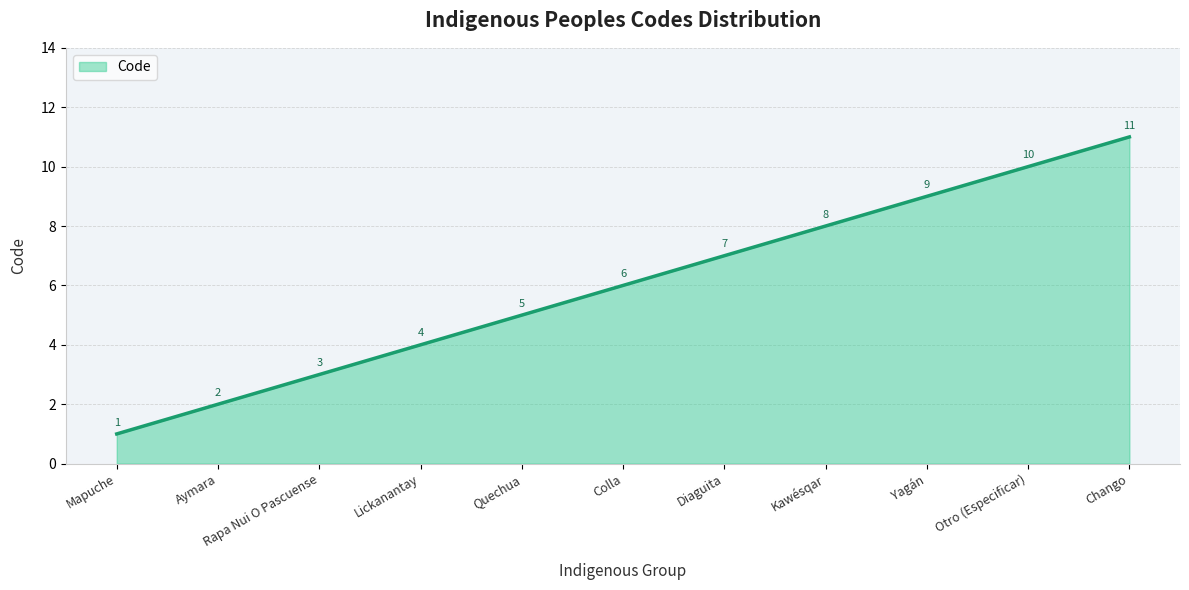

What is the maximum value shown in the chart?

11.0